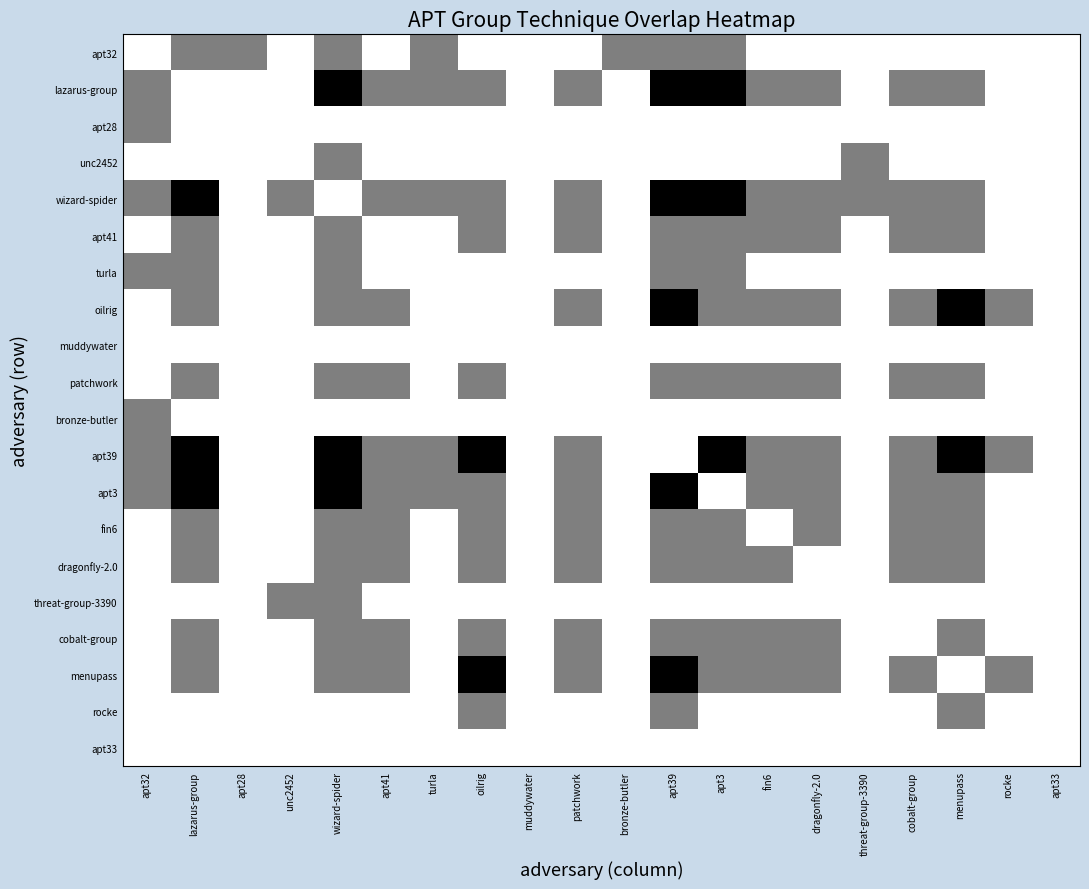

Rank the series at unc2452 from highest to lowest value.

wizard-spider, threat-group-3390, apt32, lazarus-group, apt28, unc2452, apt41, turla, oilrig, muddywater, patchwork, bronze-butler, apt39, apt3, fin6, dragonfly-2.0, cobalt-group, menupass, rocke, apt33